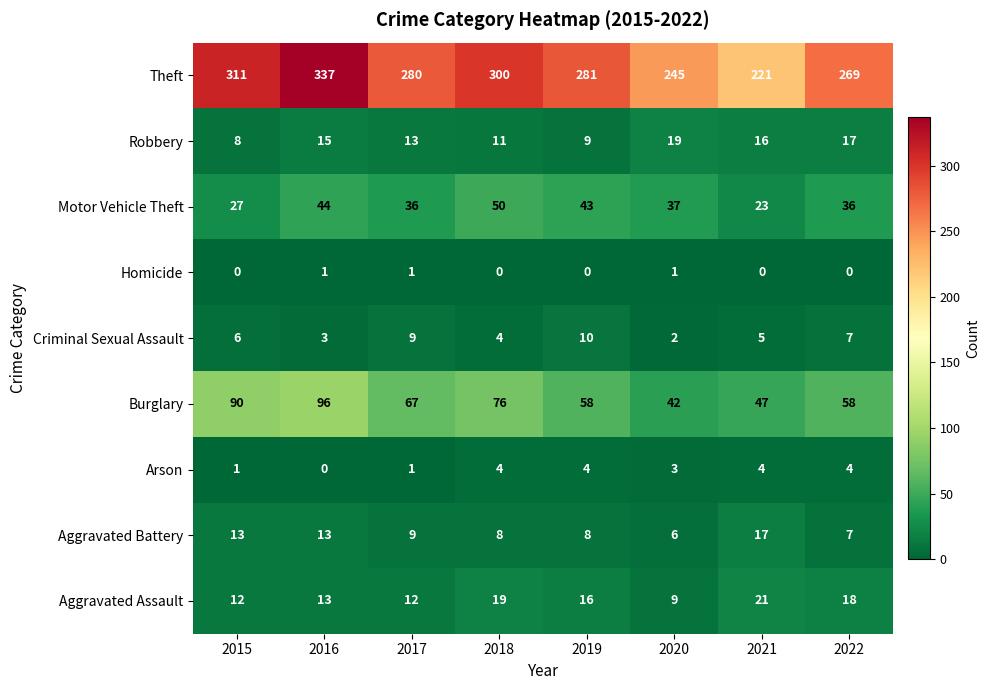

Where is Robbery nearest to the value 13?

2017